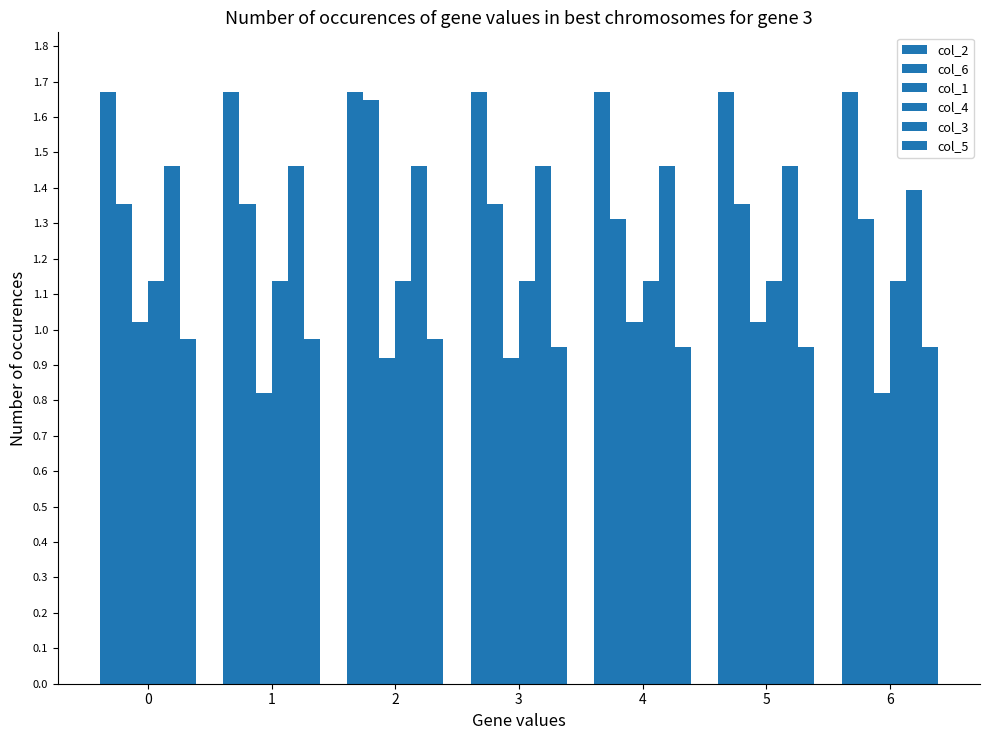

Reading left to right, extract all data points from this chart.

col_2: 0=1.7	1=1.7	2=1.7	3=1.7	4=1.7	5=1.7	6=1.7
col_6: 0=1.4	1=1.4	2=1.6	3=1.4	4=1.3	5=1.4	6=1.3
col_1: 0=1.0	1=0.8	2=0.9	3=0.9	4=1.0	5=1.0	6=0.8
col_4: 0=1.1	1=1.1	2=1.1	3=1.1	4=1.1	5=1.1	6=1.1
col_3: 0=1.5	1=1.5	2=1.5	3=1.5	4=1.5	5=1.5	6=1.4
col_5: 0=1.0	1=1.0	2=1.0	3=1.0	4=1.0	5=1.0	6=1.0